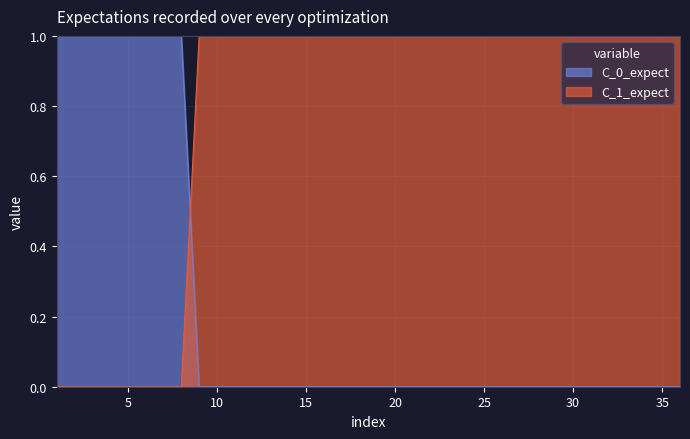

After their last crossing, which series has the higher values: C_1_expect or C_0_expect?

C_1_expect